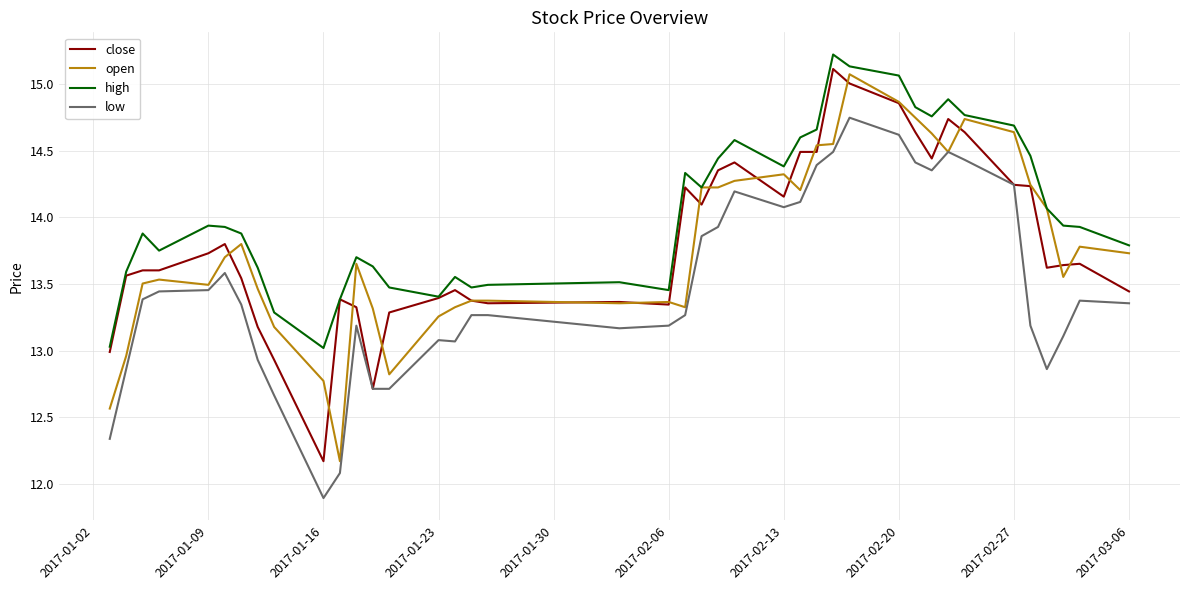

Which series has the largest total across all categories?

high